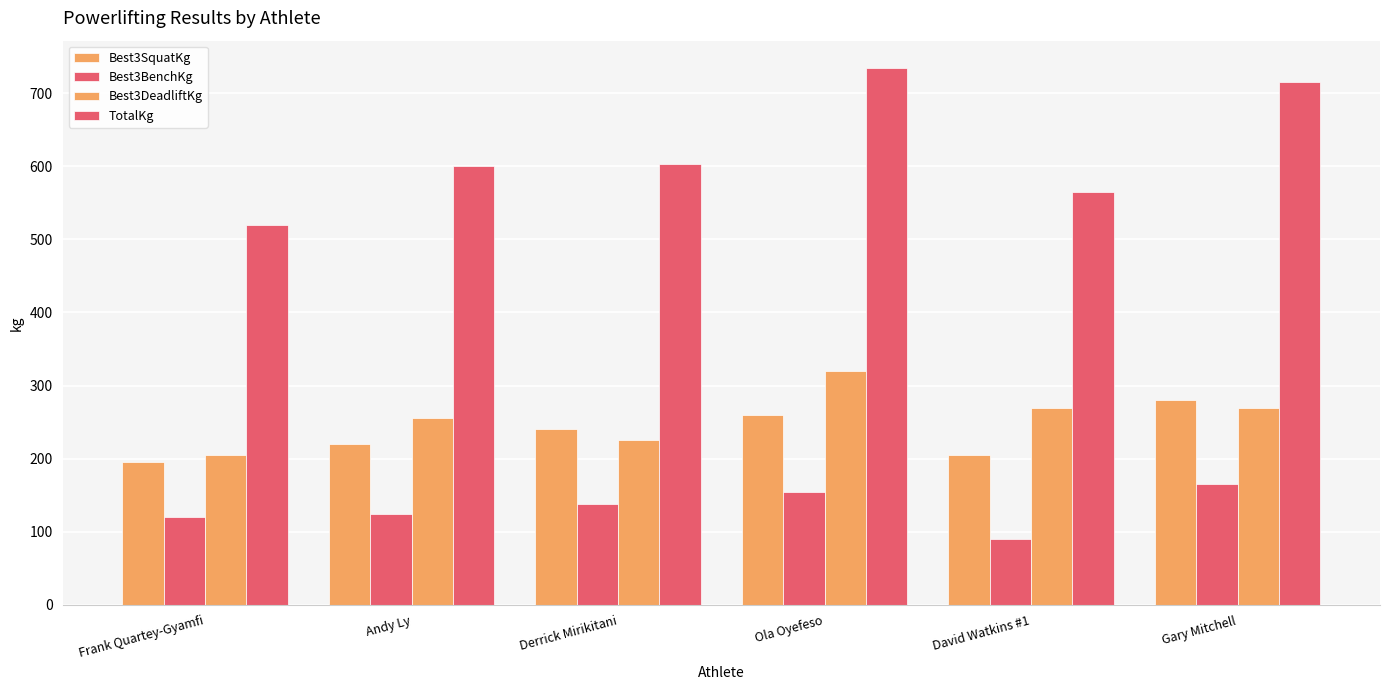

Is it true that Best3BenchKg equals 90.0 at David Watkins #1?

True